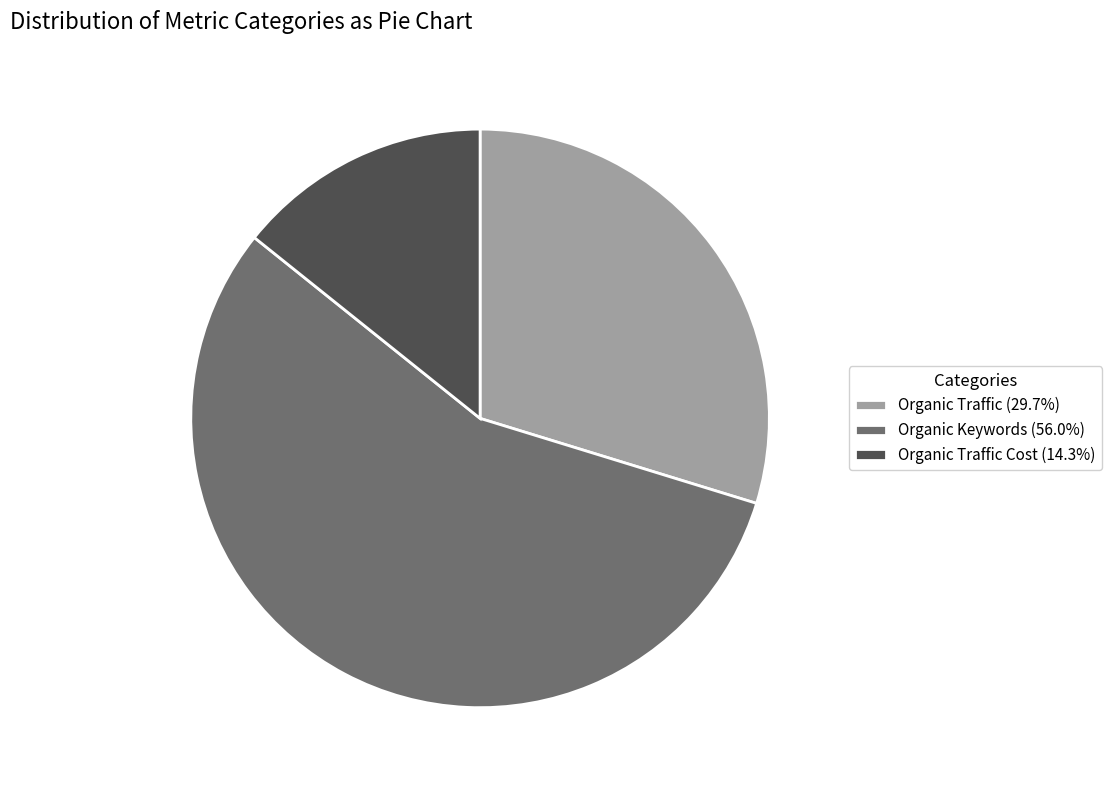

Count the number of slices in the pie.

3